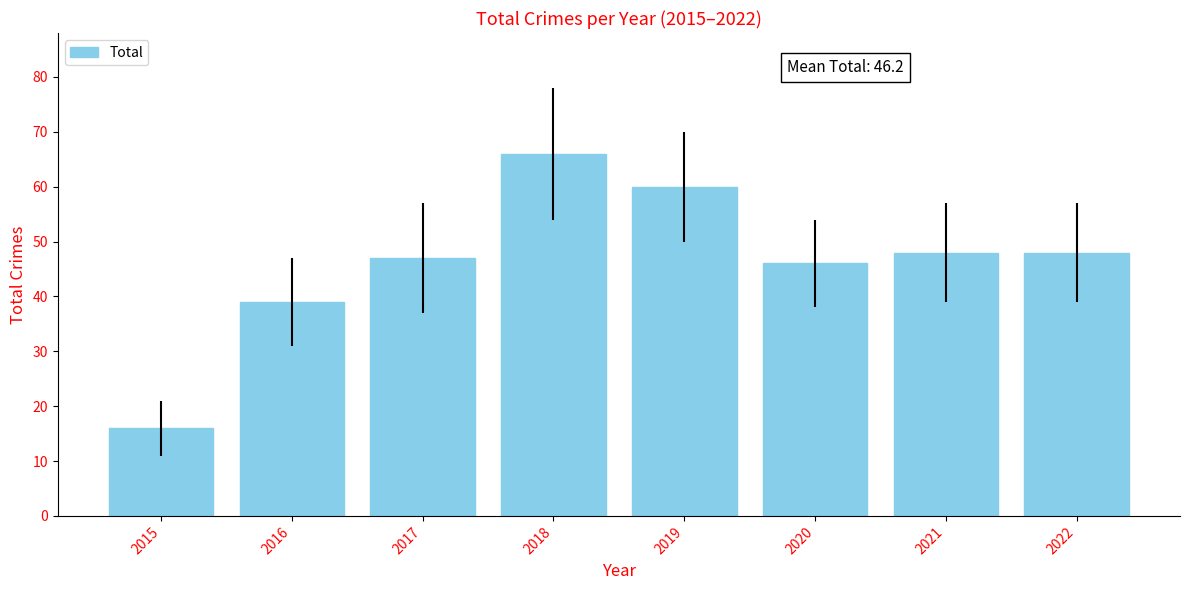

What is the value of the 3rd bar from the left?

47